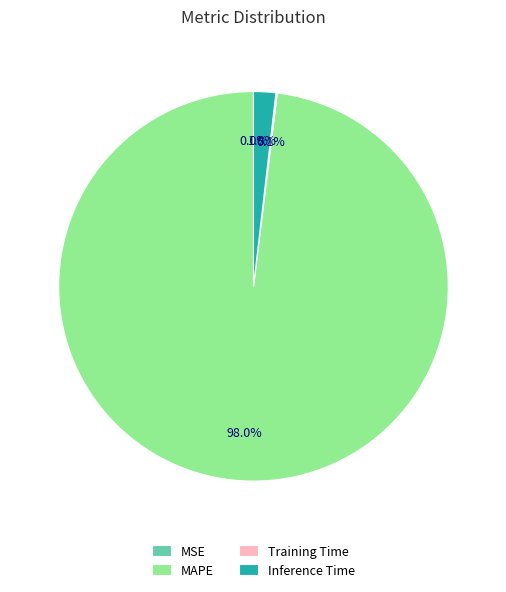

To the nearest percent, what is the average slice percentage?

25%